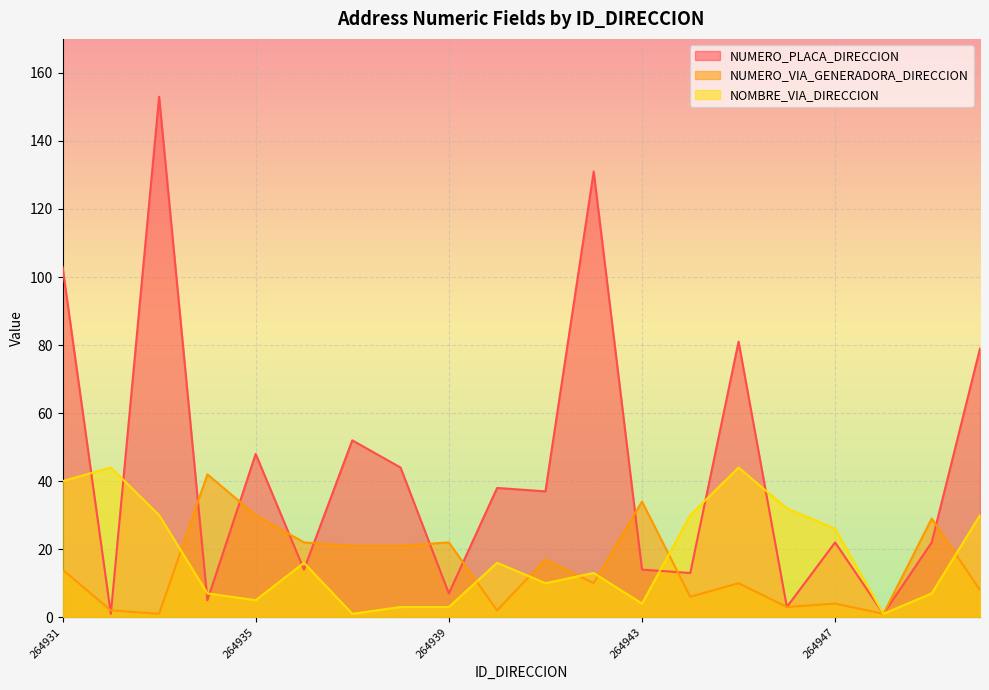

How many times do NOMBRE_VIA_DIRECCION and NUMERO_PLACA_DIRECCION cross each other?

9